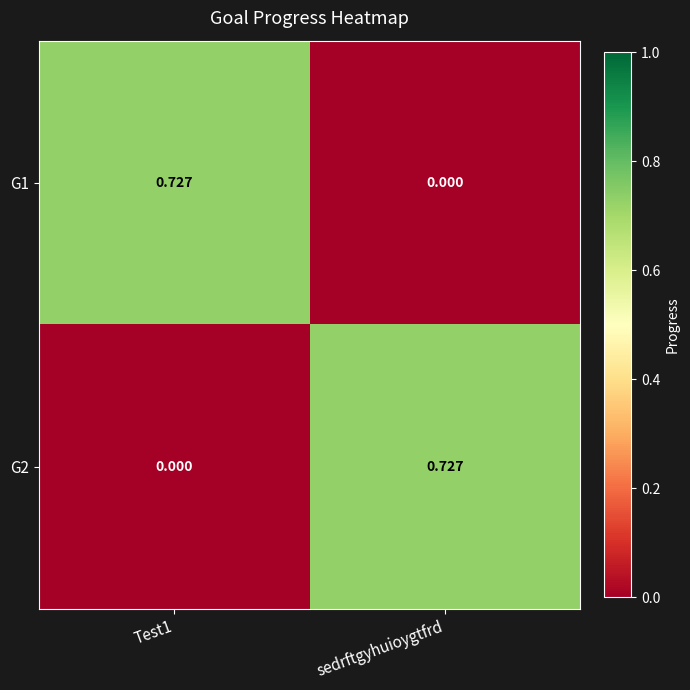

Which category has the highest value in the G2 series?

sedrftgyhuioygtfrd